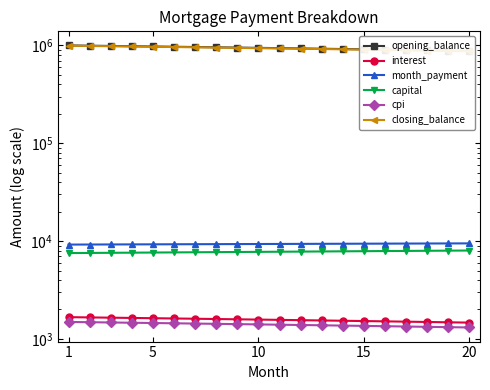

List the series in order of their peak value, lowest first.

cpi, interest, capital, month_payment, closing_balance, opening_balance